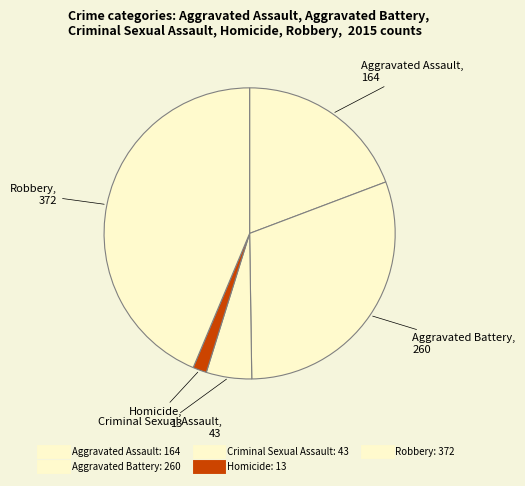

Count the number of slices in the pie.

5